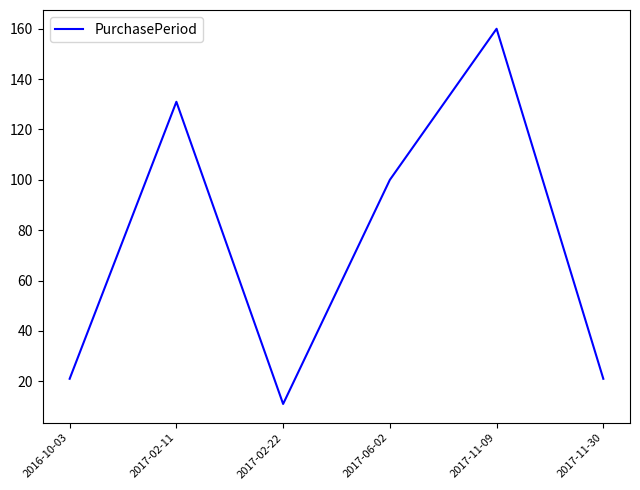

Approximately how many times larger is the value at 2017-11-09 compared to 2017-02-11?

1.2